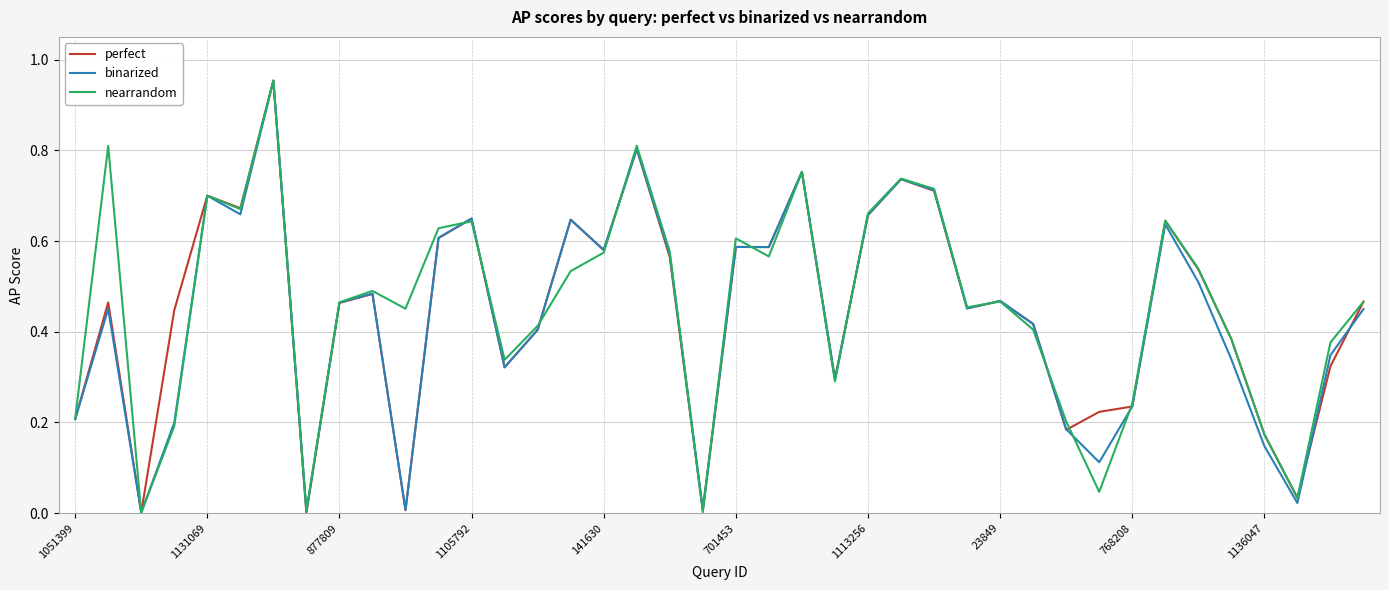

What is the sum of all binarized values?

17.4